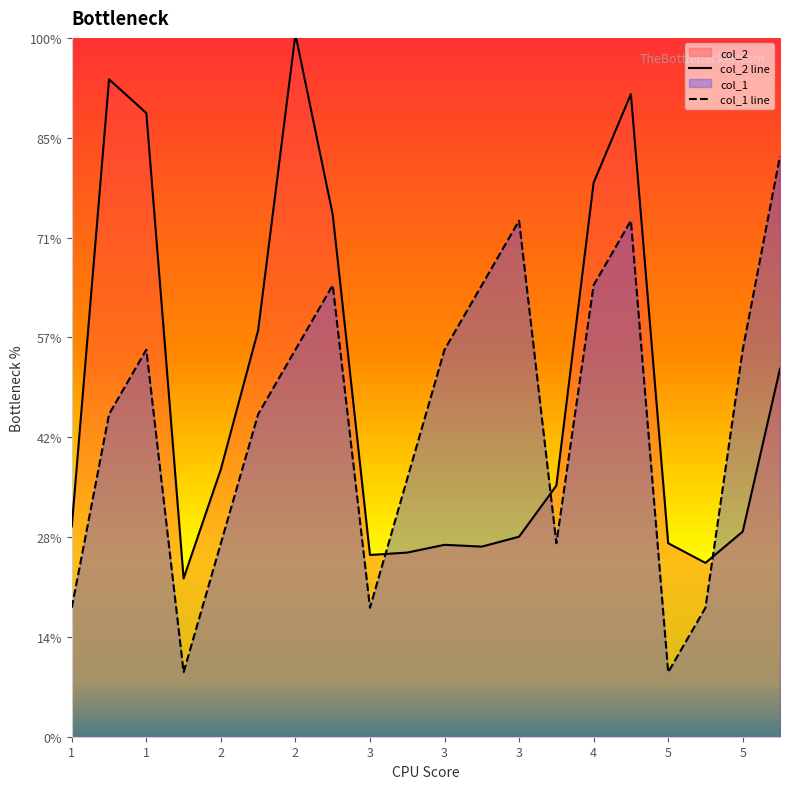

Which category has the lowest value in the col_1 line series?

2